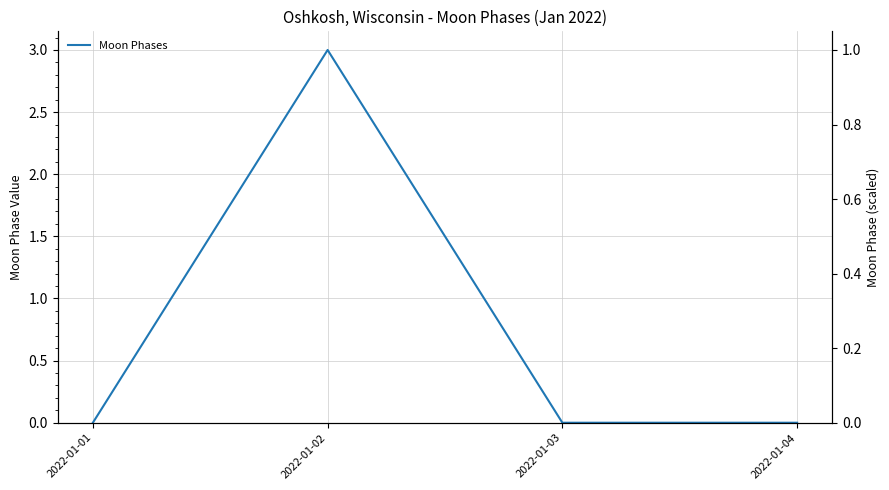

What is the sum of all values?

3